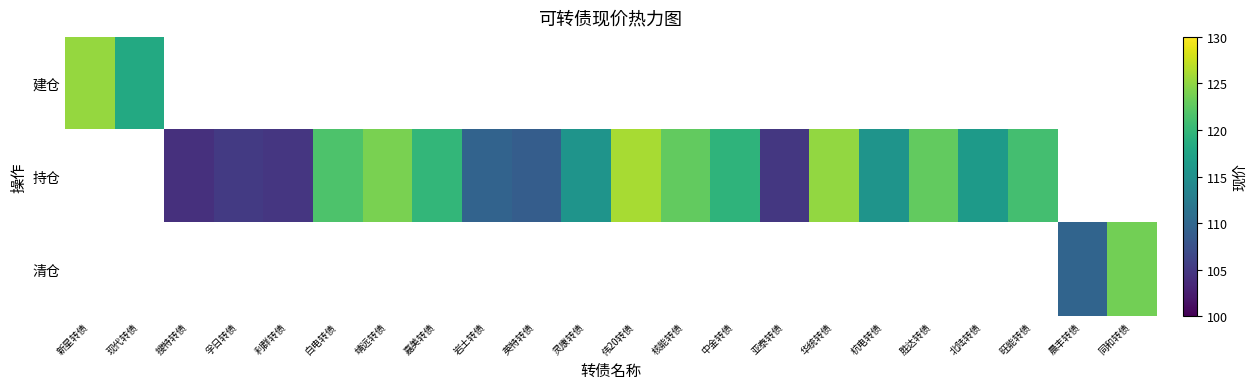

At 新星转债, list the series in order from smallest to largest.

建仓, 持仓, 清仓